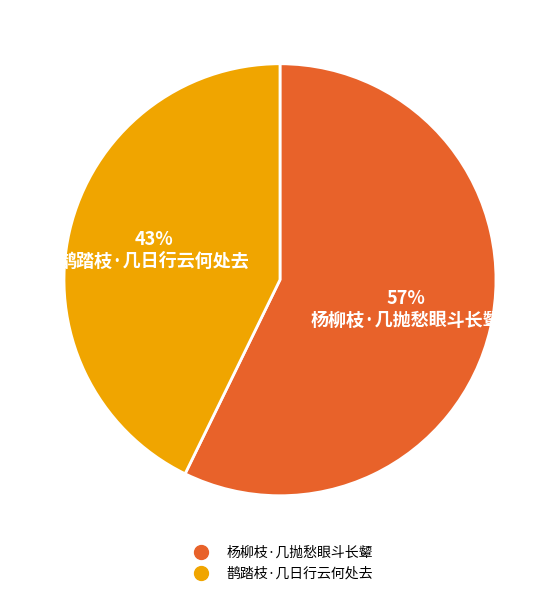

What is the largest slice in the pie chart?

杨柳枝·几抛愁眼斗长颦